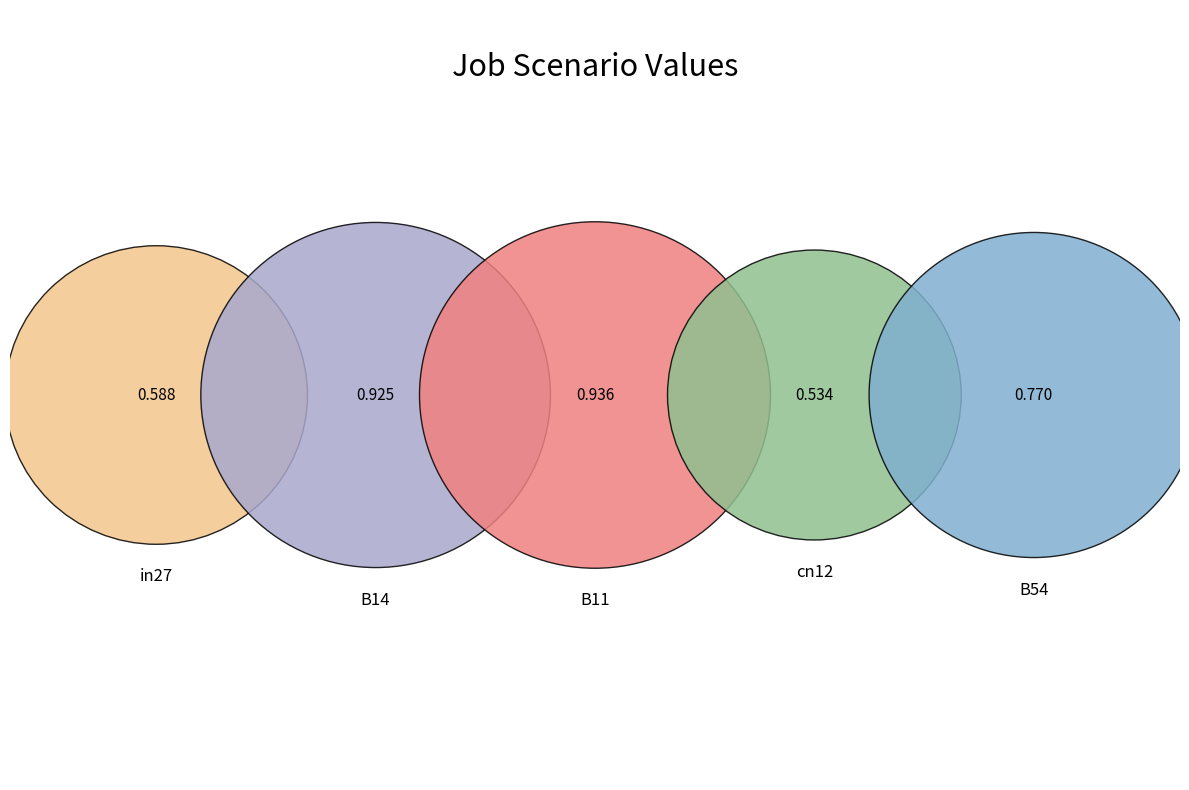

What percentage do in27 and B11 together represent?

40.6%